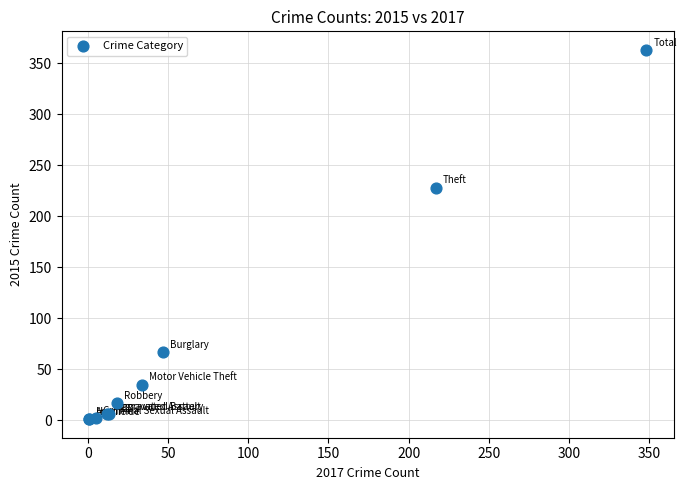

What Y value in the scatter plot is closest to 182?

228